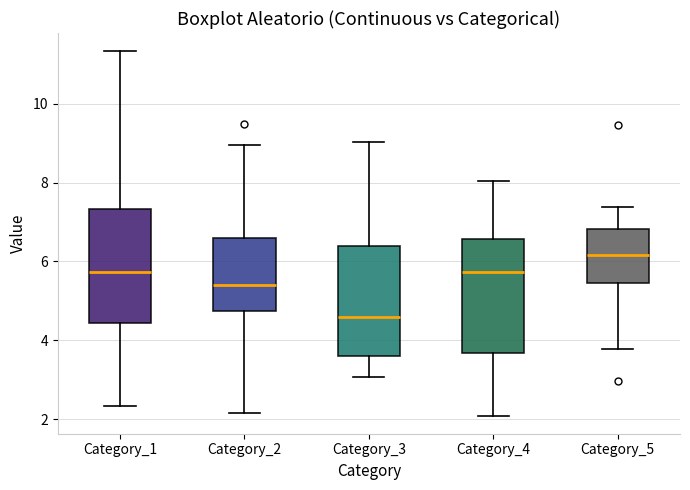

Reading left to right, transcribe this box plot: for each box, give where its median line is, the range the box spans, and where its two whiskers end, as read against the y-axis. The values are not printed on the chart, so give them approximately, as read against the axis.

Category_1: median 5.8, box 4.4 to 7.4, whiskers 2.4 to 11.4
Category_2: median 5.4, box 4.8 to 6.6, whiskers 2.2 to 9.0
Category_3: median 4.6, box 3.6 to 6.4, whiskers 3.0 to 9.0
Category_4: median 5.8, box 3.6 to 6.6, whiskers 2.0 to 8.0
Category_5: median 6.2, box 5.4 to 6.8, whiskers 3.8 to 7.4